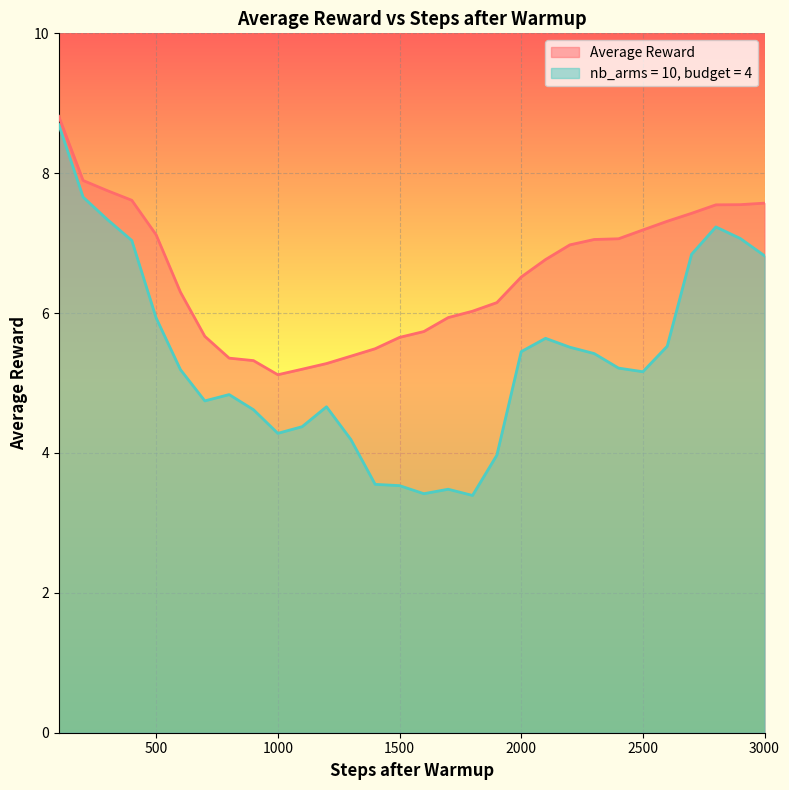

What is the value of the Average Reward point at the 22nd from the left?

7.0